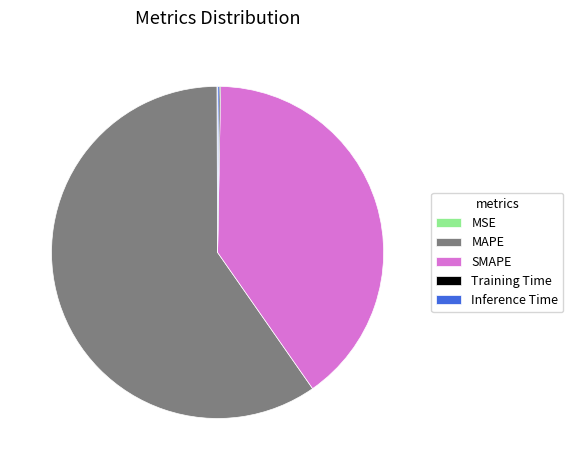

True or false: MAPE accounts for 50% of the total.

False